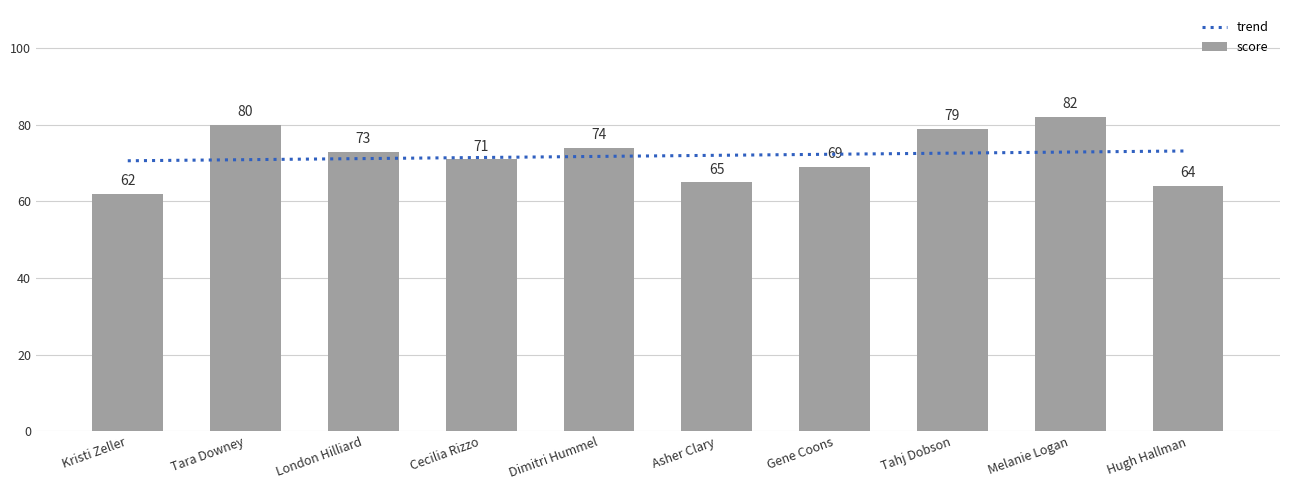

How many categories are shown in the chart?

10